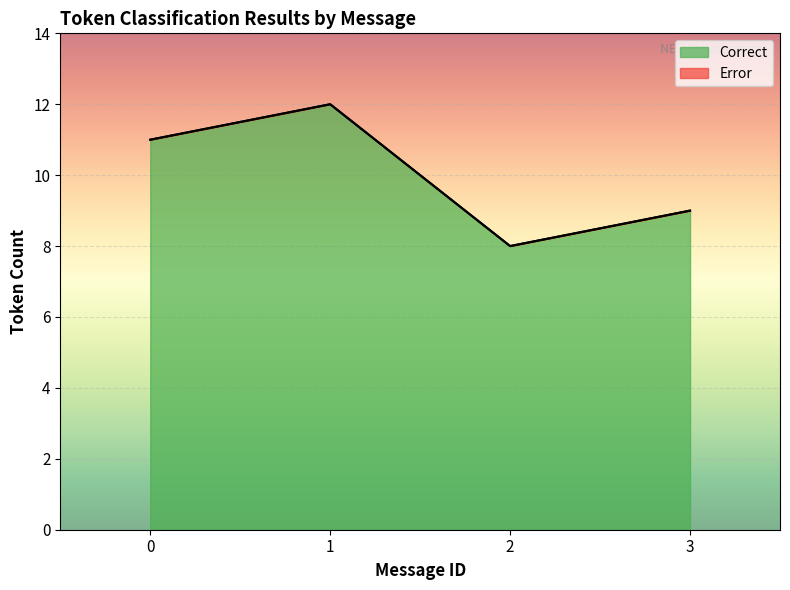

How many lines are shown in the chart?

2